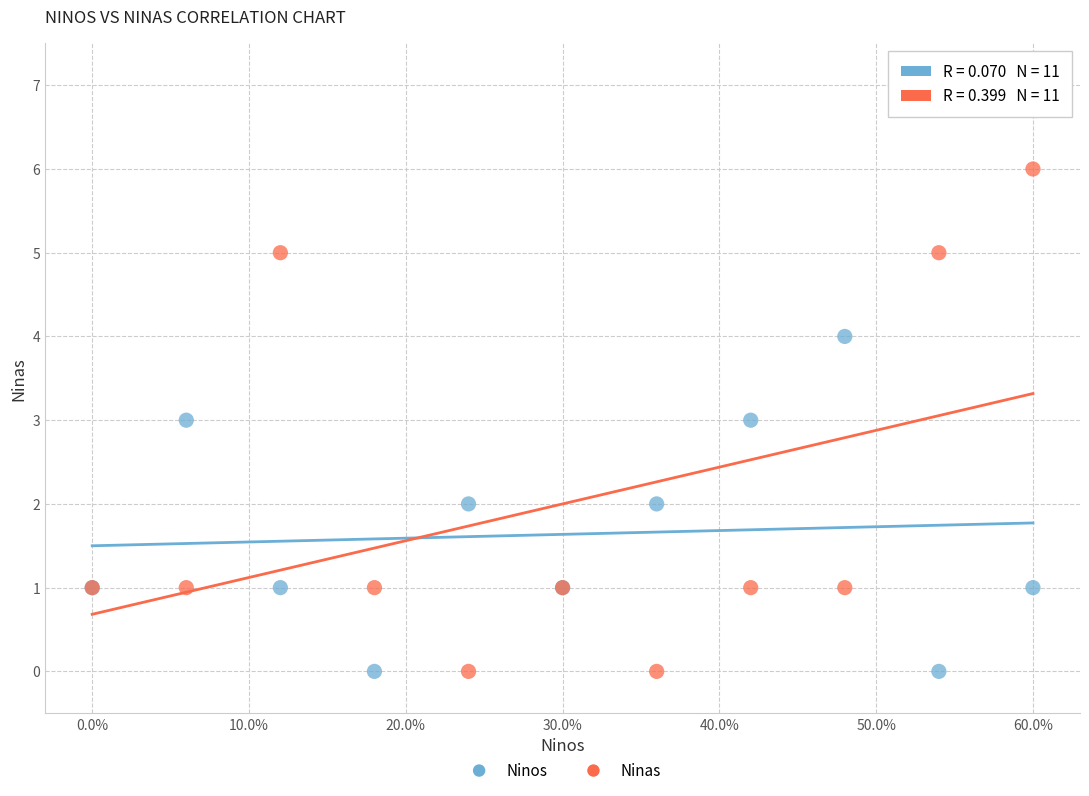

Which series has the widest spread of Y values?

Ninas